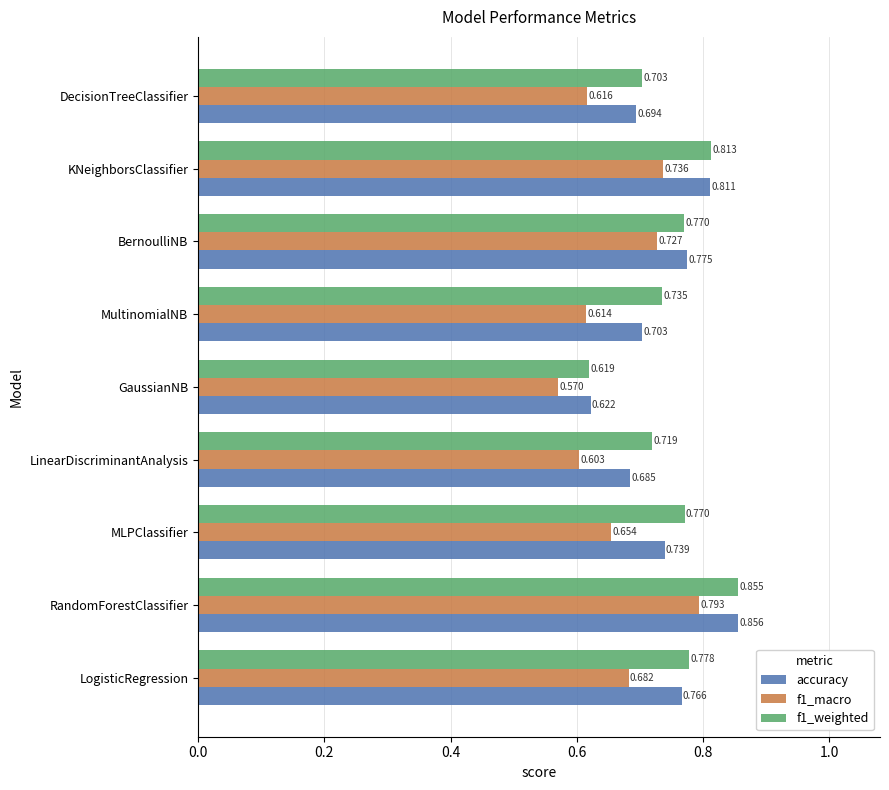

At which category is the sum across all series the highest?

RandomForestClassifier